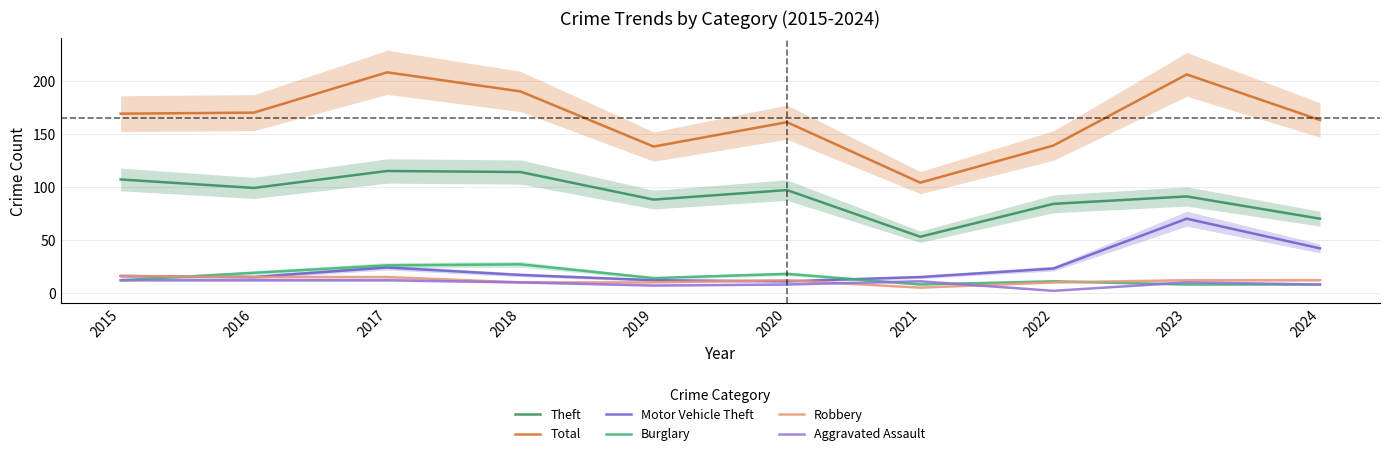

How many interior local valleys does the Motor Vehicle Theft series have?

2